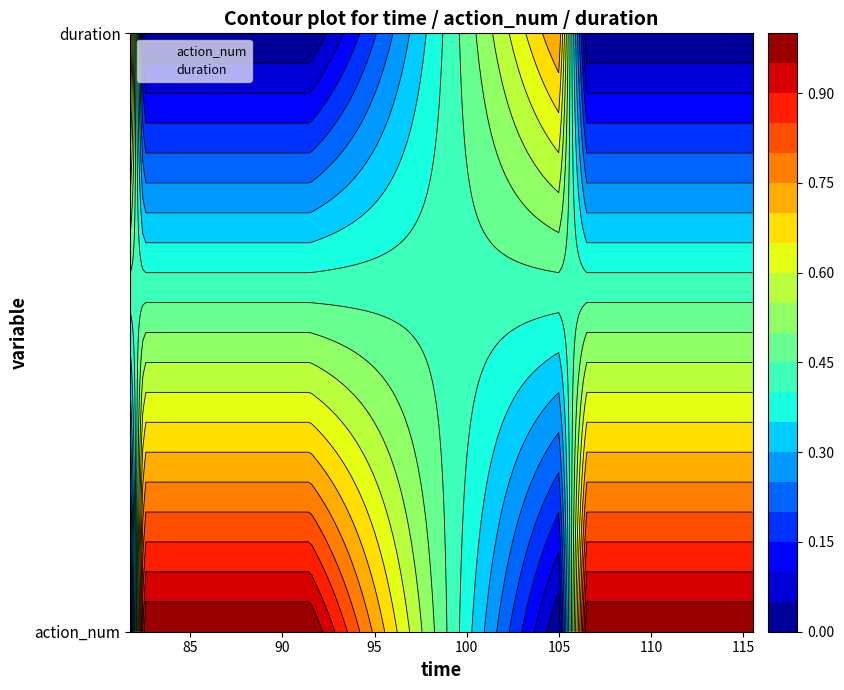

Reading right to left, what are all the values shown in this chart?

81.75: 0.8	0.0
82.5: 0.0	1.0
84.0: 0.0	1.0
85.5: 0.0	1.0
88.5: 0.0	1.0
91.5: 0.0	1.0
105.0: 0.8	0.0
106.5: 0.0	1.0
108.0: 0.0	1.0
109.5: 0.0	1.0
112.5: 0.0	1.0
115.5: 0.0	1.0